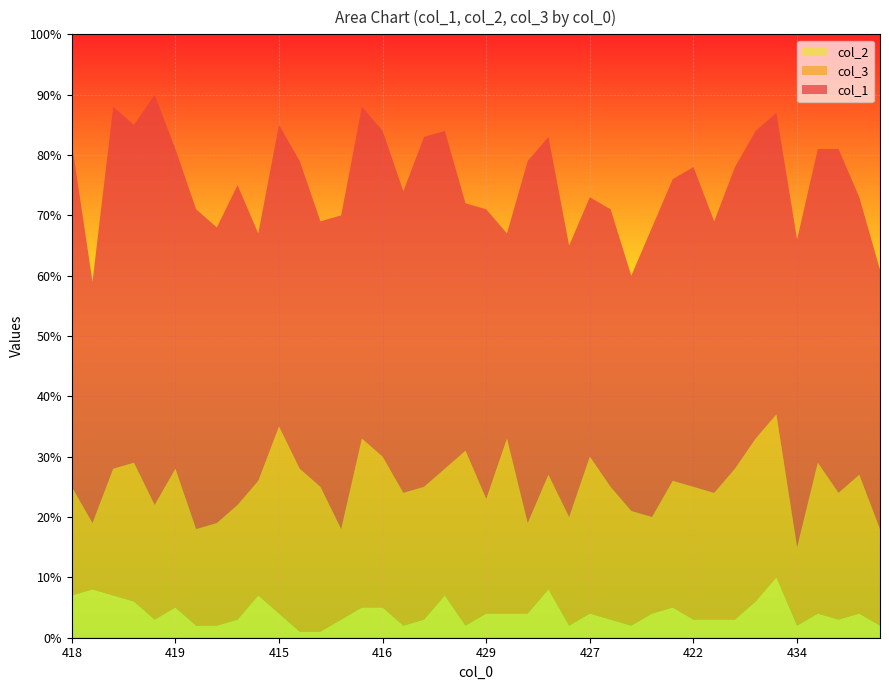

Reading left to right, transcribe all the data shown in this chart.

col_1: 418=57	441=40	412=60	415=56	410=68	419=53	429=53	432=49	425=53	433=41	415=50	421=51	431=44	430=52	412=55	416=54	426=50	417=58	416=56	428=41	429=48	433=34	421=60	417=56	435=45	427=43	429=46	440=39	432=48	424=50	422=53	431=45	422=50	416=51	413=50	434=51	419=52	419=57	427=46	439=43
col_3: 418=18	441=11	412=21	415=23	410=19	419=23	429=16	432=17	425=19	433=19	415=31	421=27	431=24	430=15	412=28	416=25	426=22	417=22	416=21	428=29	429=19	433=29	421=15	417=19	435=18	427=26	429=22	440=19	432=16	424=21	422=22	431=21	422=25	416=27	413=27	434=13	419=25	419=21	427=23	439=16
col_2: 418=7	441=8	412=7	415=6	410=3	419=5	429=2	432=2	425=3	433=7	415=4	421=1	431=1	430=3	412=5	416=5	426=2	417=3	416=7	428=2	429=4	433=4	421=4	417=8	435=2	427=4	429=3	440=2	432=4	424=5	422=3	431=3	422=3	416=6	413=10	434=2	419=4	419=3	427=4	439=2